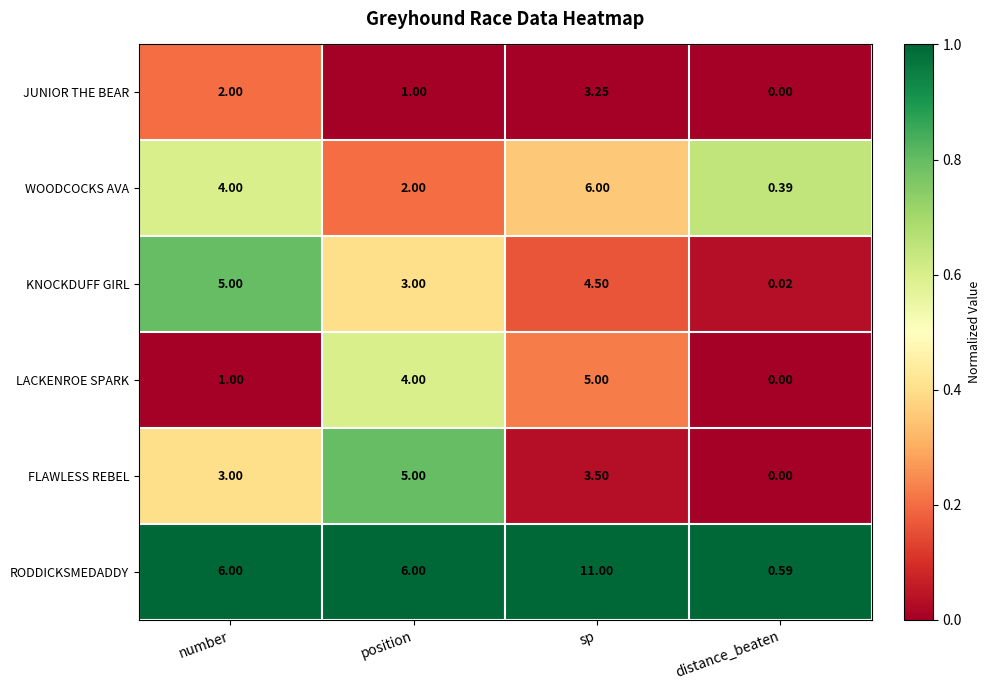

Rank the series at sp from highest to lowest value.

RODDICKSMEDADDY, WOODCOCKS AVA, LACKENROE SPARK, KNOCKDUFF GIRL, FLAWLESS REBEL, JUNIOR THE BEAR